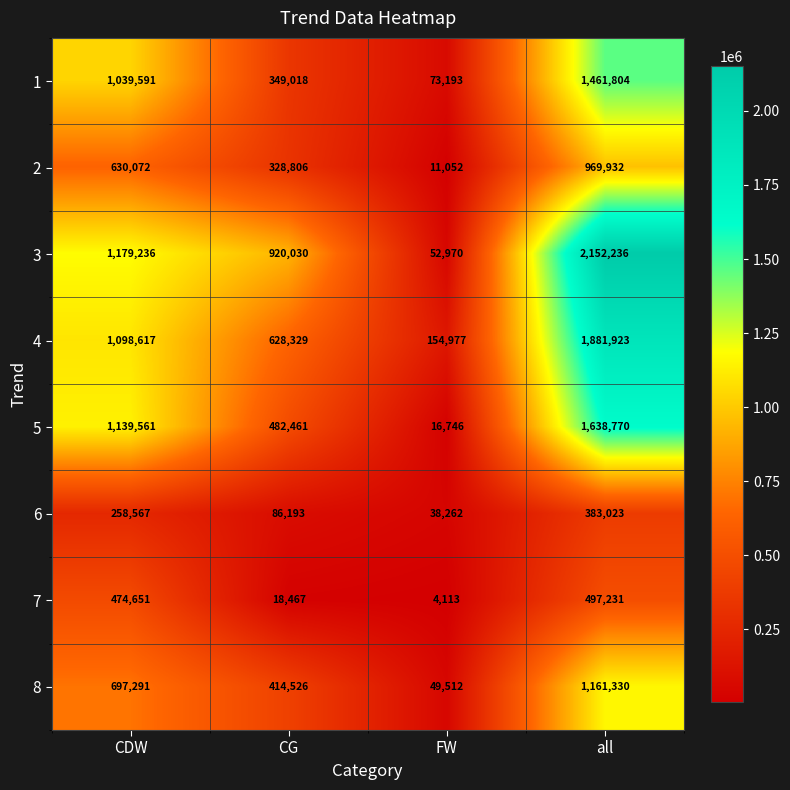

What is the difference between the second highest and second lowest values in the 3 series?

259206